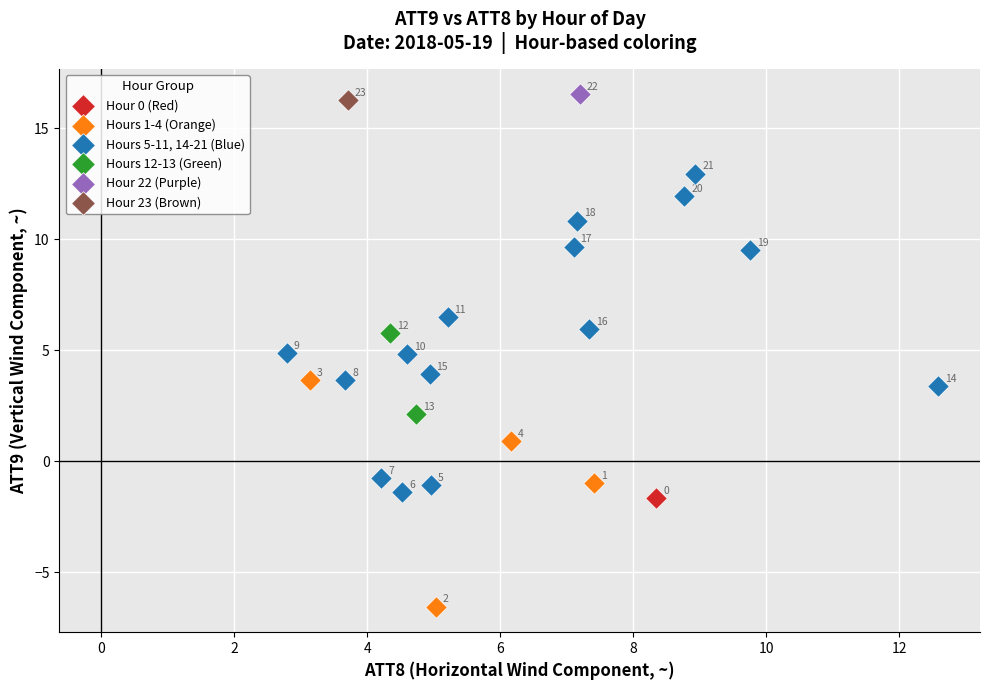

What are all the series names shown in the legend?

Hour 0 (Red), Hours 1-4 (Orange), Hours 5-11, 14-21 (Blue), Hours 12-13 (Green), Hour 22 (Purple), Hour 23 (Brown)